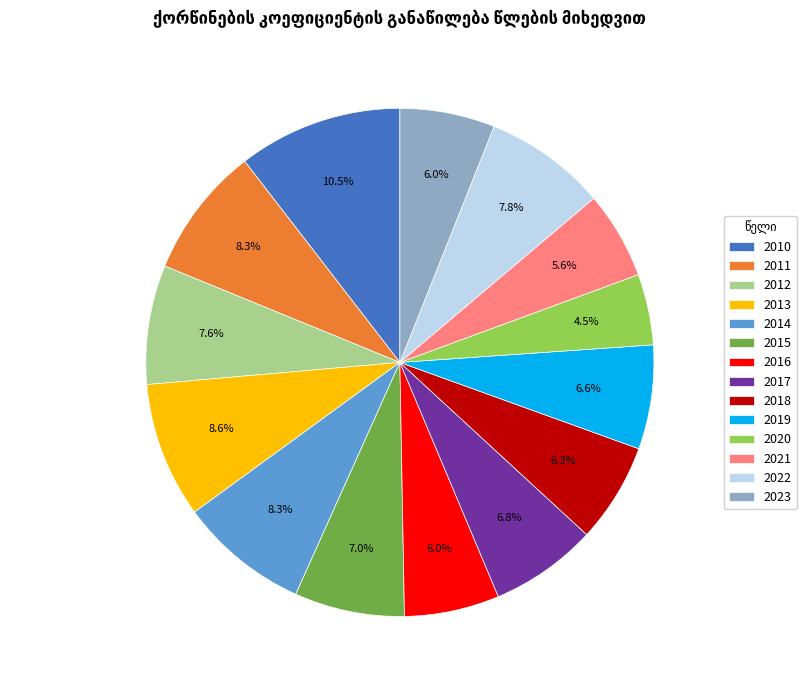

What percentage is the 2014 slice, to the nearest percent?

8%